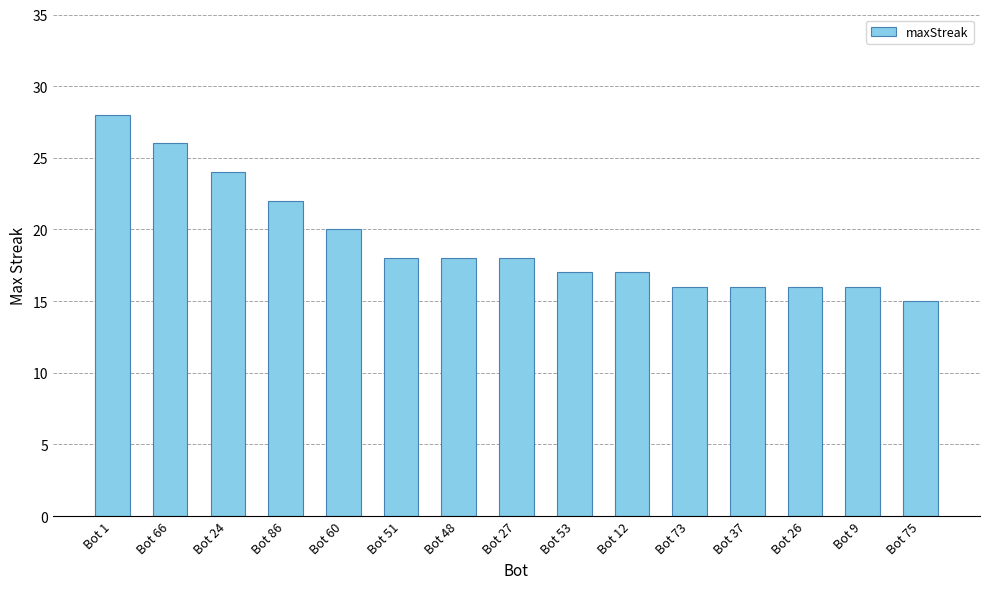

Between Bot 37 and Bot 86, which is larger?

Bot 86